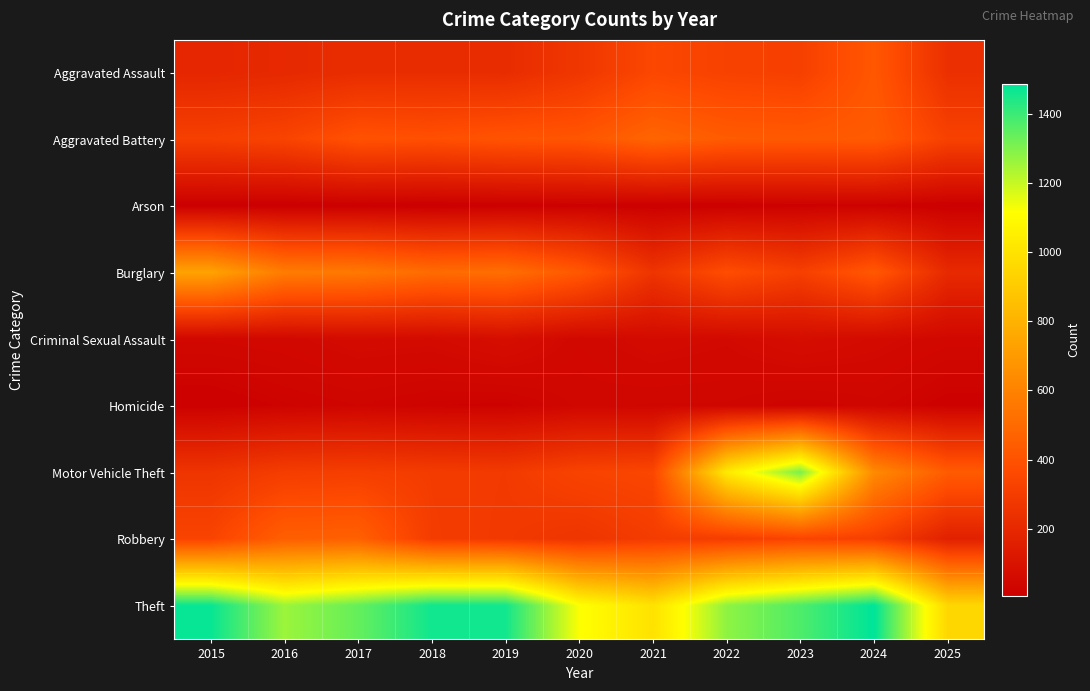

Reading left to right, extract all data points from this chart.

Aggravated Assault: 2015=194	2016=206	2017=225	2018=225	2019=223	2020=273	2021=352	2022=327	2023=318	2024=422	2025=240
Aggravated Battery: 2015=316	2016=336	2017=400	2018=389	2019=407	2020=415	2021=479	2022=439	2023=431	2024=438	2025=325
Arson: 2015=9	2016=7	2017=10	2018=7	2019=12	2020=17	2021=12	2022=12	2023=19	2024=20	2025=9
Burglary: 2015=738	2016=576	2017=562	2018=506	2019=517	2020=425	2021=261	2022=379	2023=316	2024=426	2025=211
Criminal Sexual Assault: 2015=46	2016=50	2017=62	2018=60	2019=77	2020=48	2021=62	2022=55	2023=73	2024=61	2025=48
Homicide: 2015=15	2016=26	2017=33	2018=25	2019=22	2020=41	2021=38	2022=38	2023=28	2024=36	2025=19
Motor Vehicle Theft: 2015=263	2016=304	2017=312	2018=298	2019=290	2020=333	2021=348	2022=1031	2023=1310	2024=635	2025=439
Robbery: 2015=337	2016=454	2017=460	2018=301	2019=287	2020=263	2021=300	2022=304	2023=340	2024=315	2025=166
Theft: 2015=1474	2016=1259	2017=1339	2018=1461	2019=1459	2020=1120	2021=998	2022=1279	2023=1373	2024=1487	2025=952